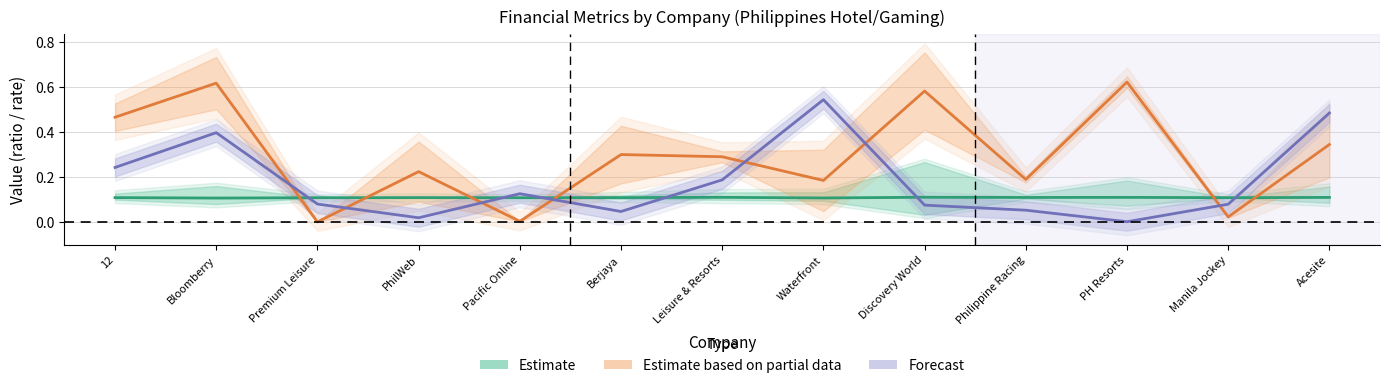

Which series has the largest range (max minus min)?

Estimate based on partial data